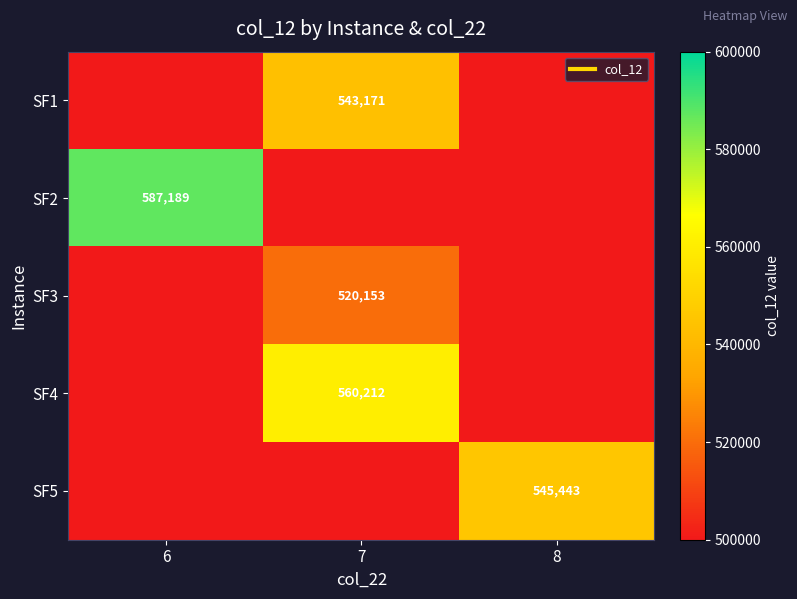

True or false: SF3 has a value of 520152.9 at 7.

True